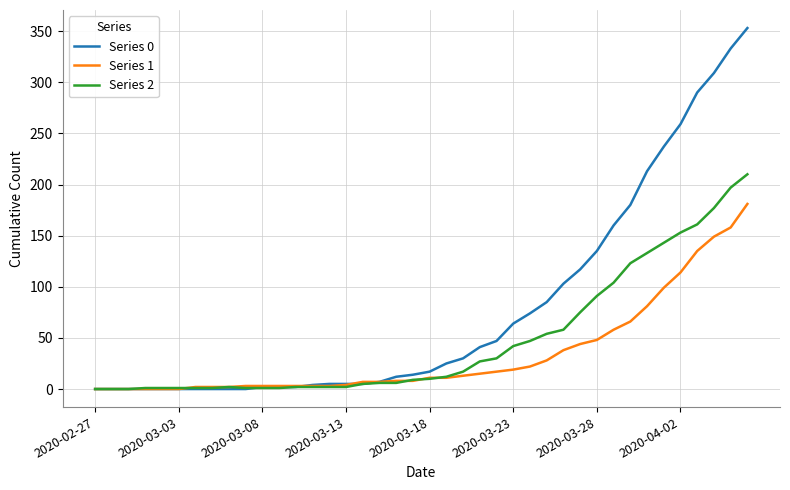

What is the greatest value displayed?

353